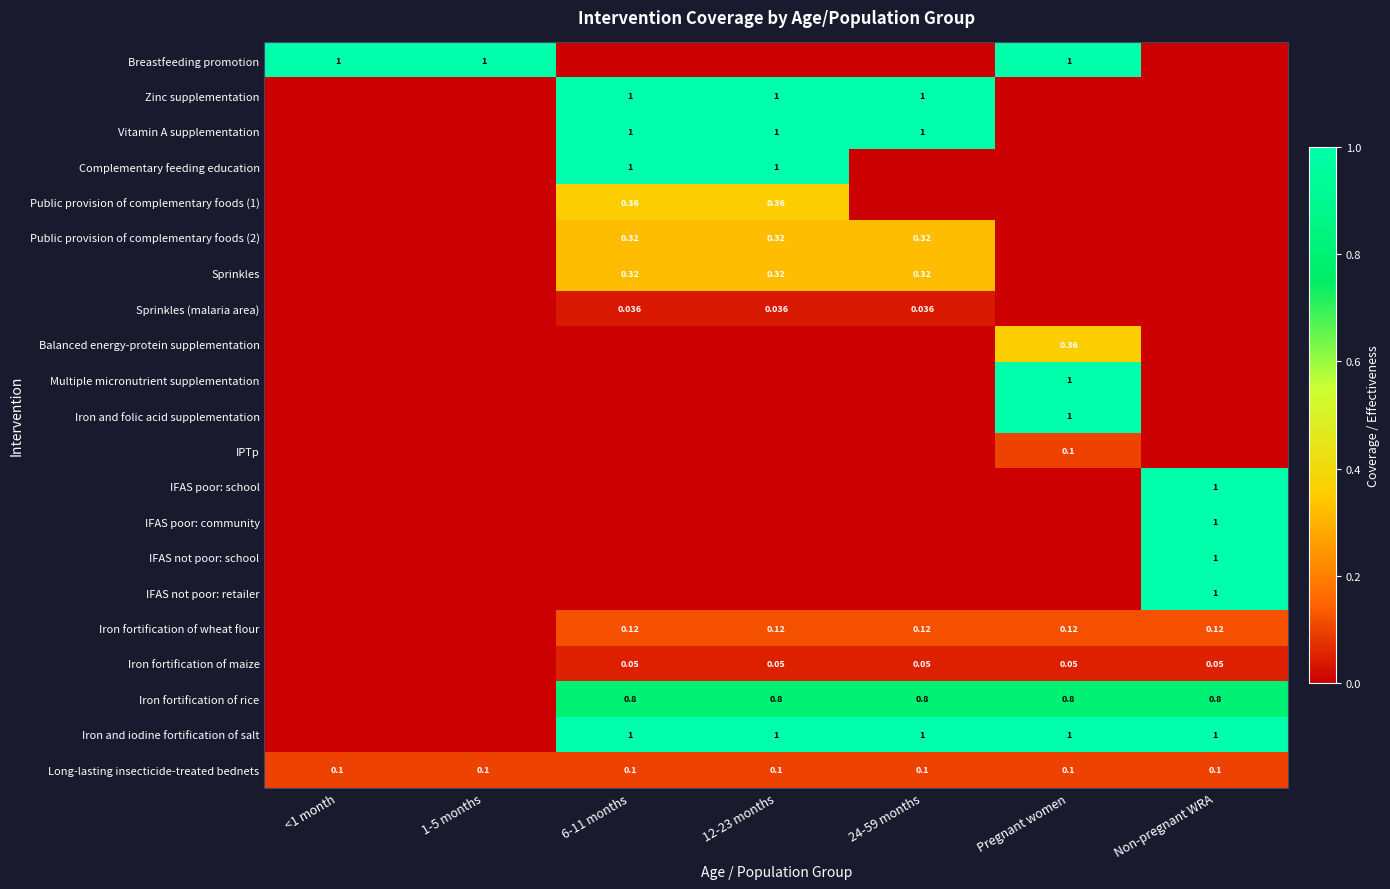

Which category has the lowest value in the Balanced energy-protein supplementation series?

<1 month